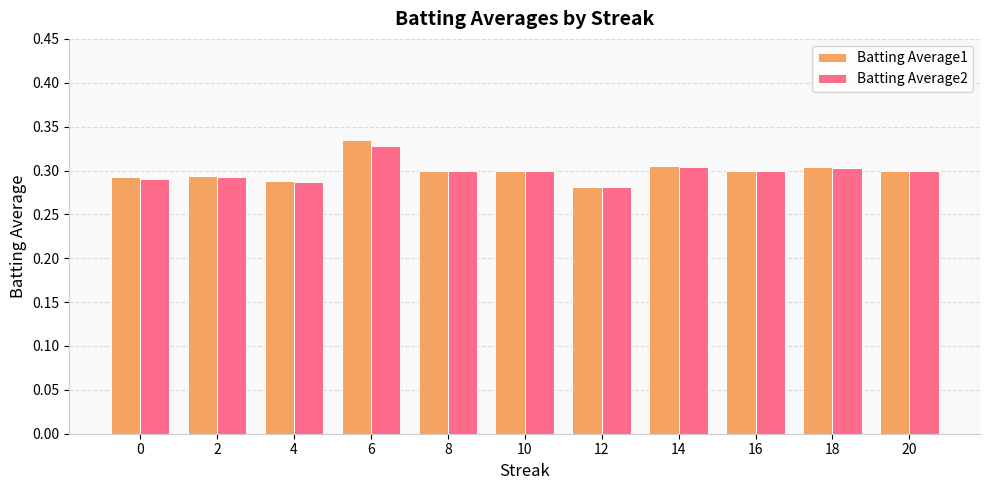

What is the total value across all series at 8?

0.6